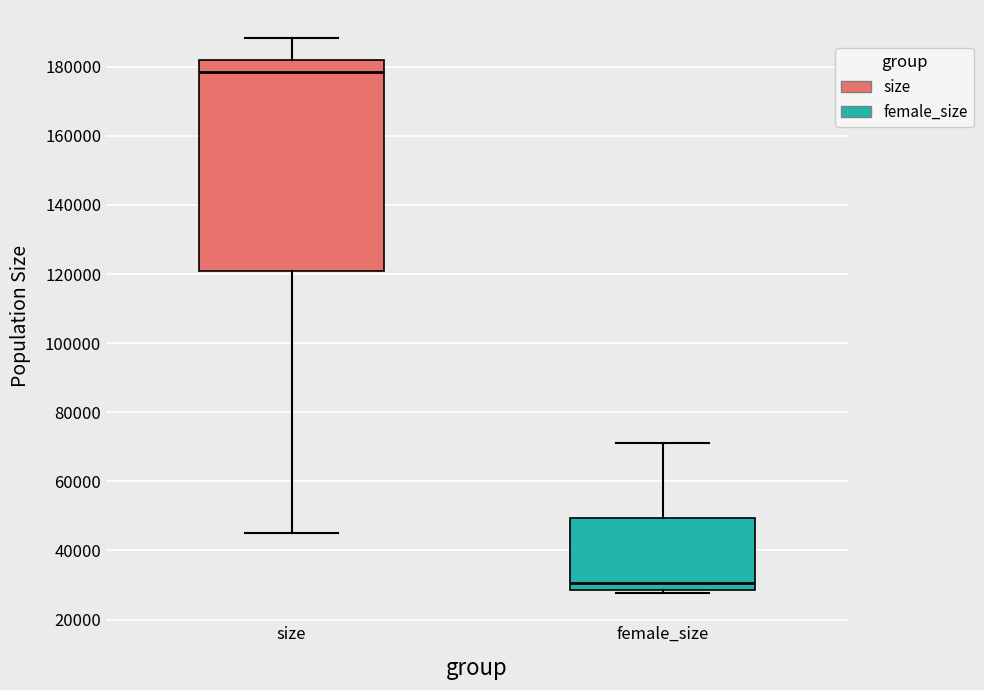

Reading left to right, read every box against the y-axis: the position of its median line, the range the box covers, and the ends of its whiskers. The values are not printed on the chart, so give them approximately, as read against the axis.

size: median 178000, box 120000 to 182000, whiskers 44000 to 188000
female_size: median 30000, box 28000 to 50000, whiskers 28000 (just below the box's lower edge) to 72000